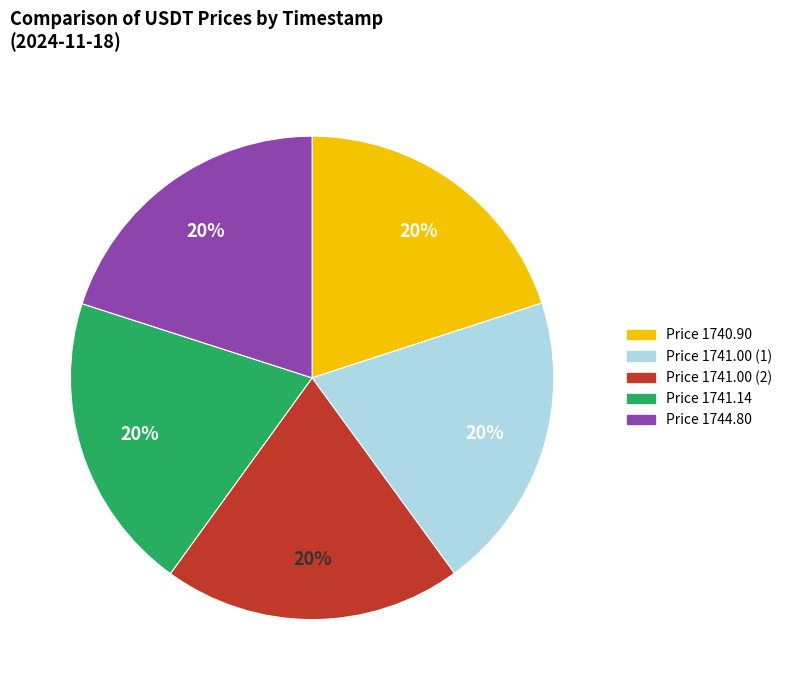

Count the number of slices in the pie.

5